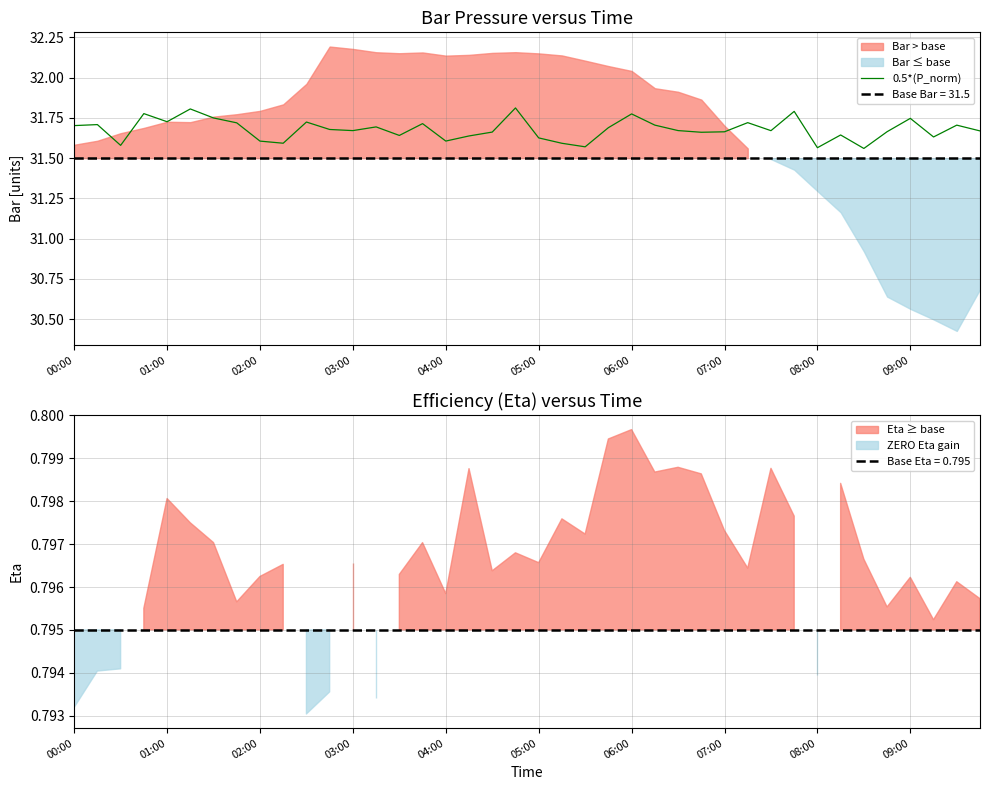

Is it true that 0.5*(P_norm) equals 44.2 at 08:00?

False